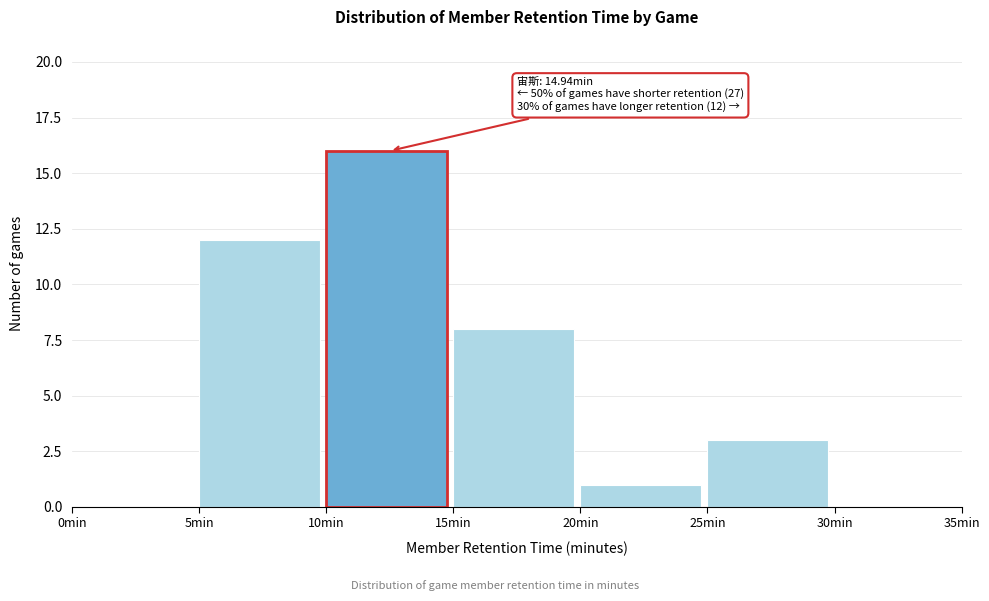

Over which range of the x-axis is the bar tallest?

10 to 15